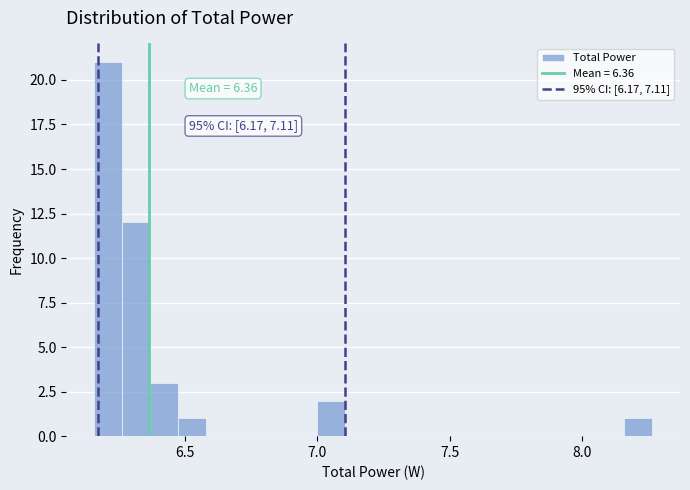

Read against the x-axis, roughly where is the centre of the tallest bar?

6.20